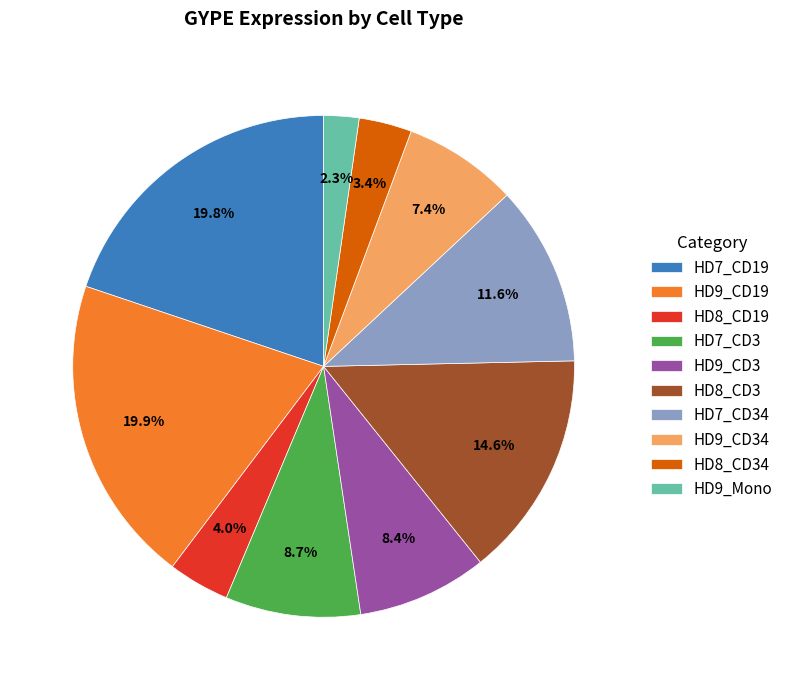

To the nearest percent, what percentage of the pie is HD9_CD19?

20%